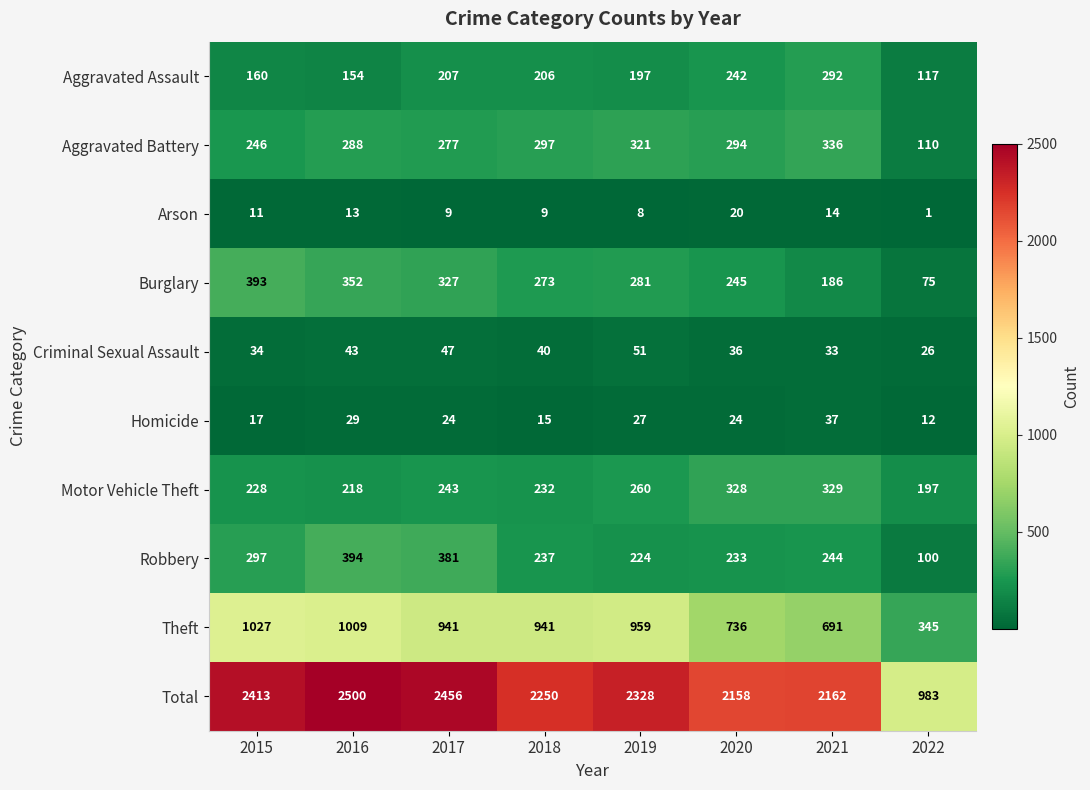

Which series has the largest total across all categories?

Total